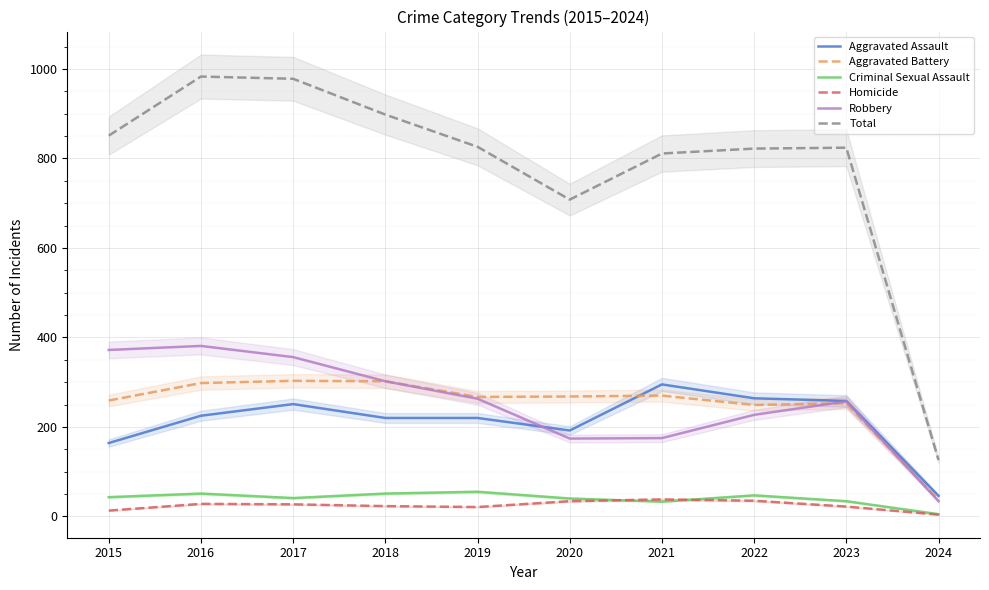

What is the spread (max minus min) of values at 2021?

778